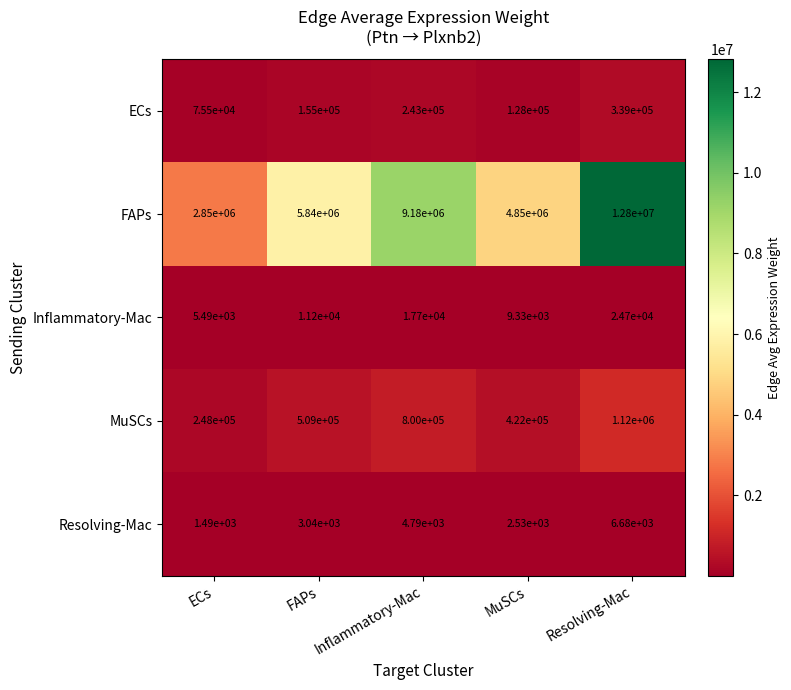

Which category has the lowest value across all series?

ECs